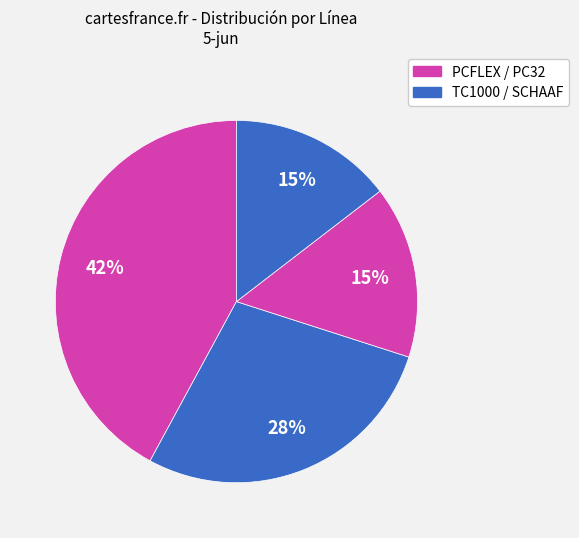

Which category has the biggest portion of the pie?

PCFLEX